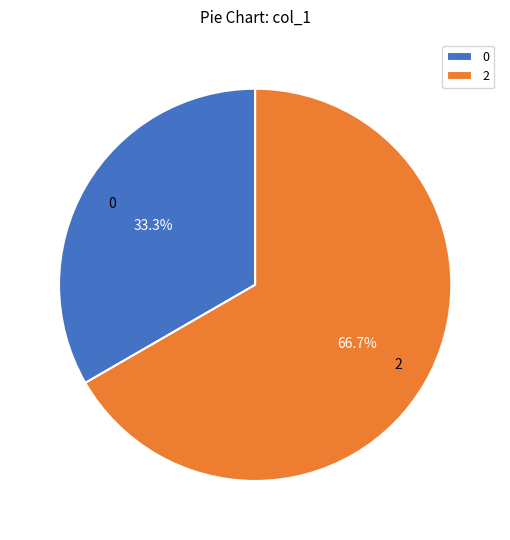

Is there any slice that represents more than half of the pie?

Yes